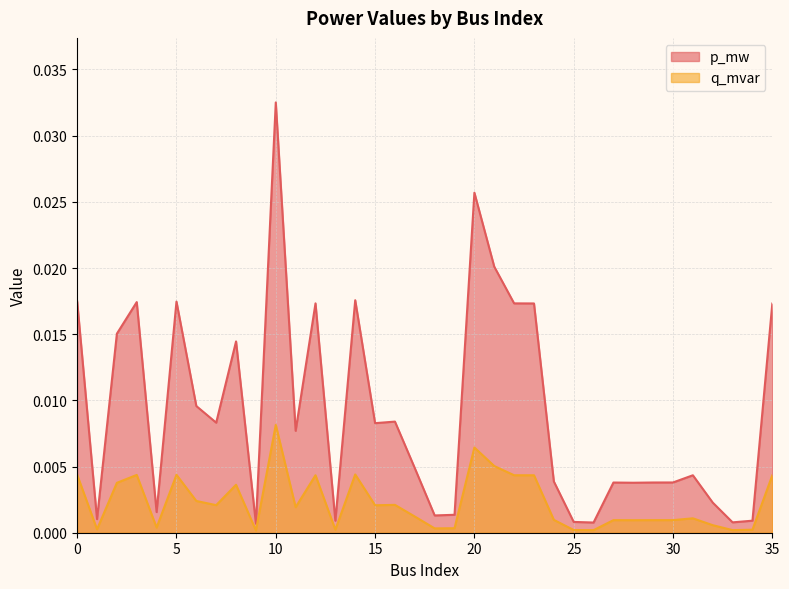

True or false: p_mw has more than 2 points higher than both neighbors.

True